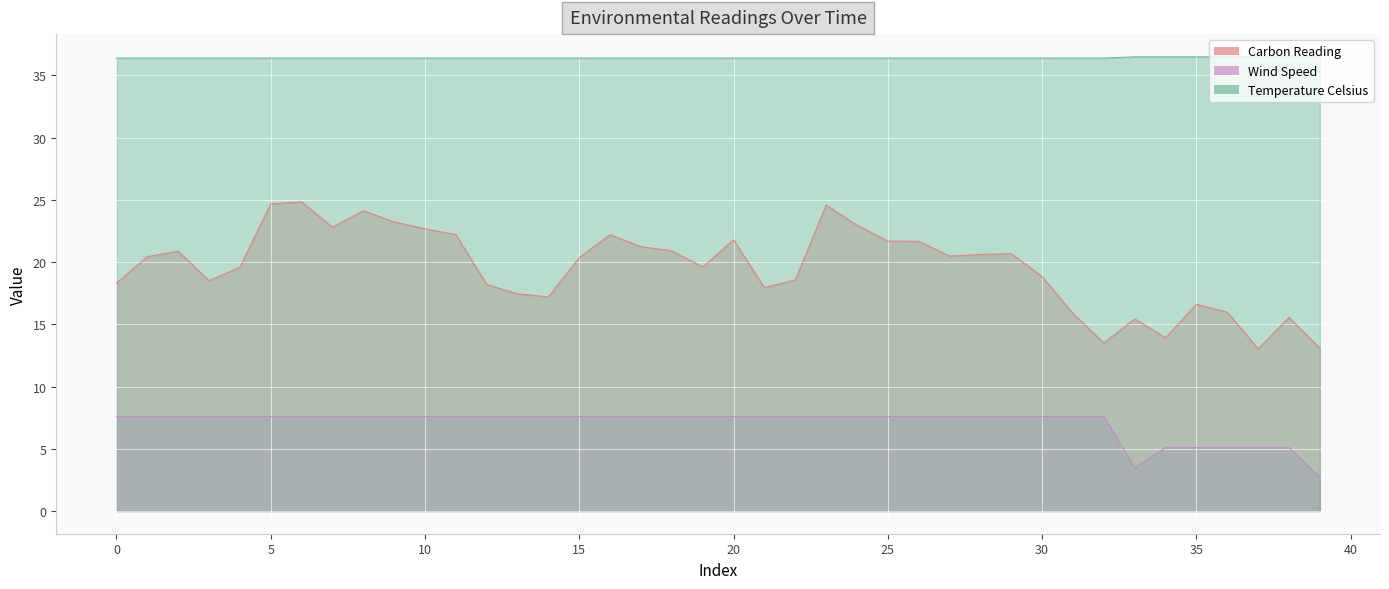

True or false: Carbon Reading and Wind Speed intersect in this chart.

False